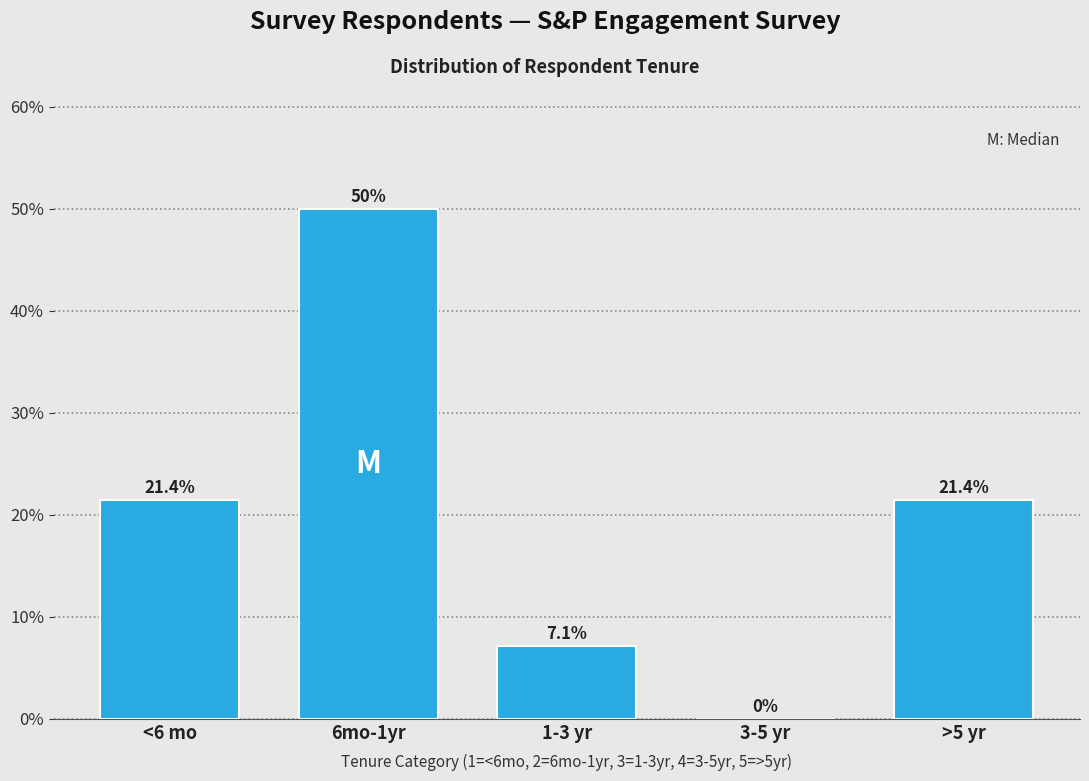

Reading left to right, what are all the values shown in this chart?

<6 mo=21.4	6mo-1yr=50.0	1-3 yr=7.1	3-5 yr=0.0	>5 yr=21.4